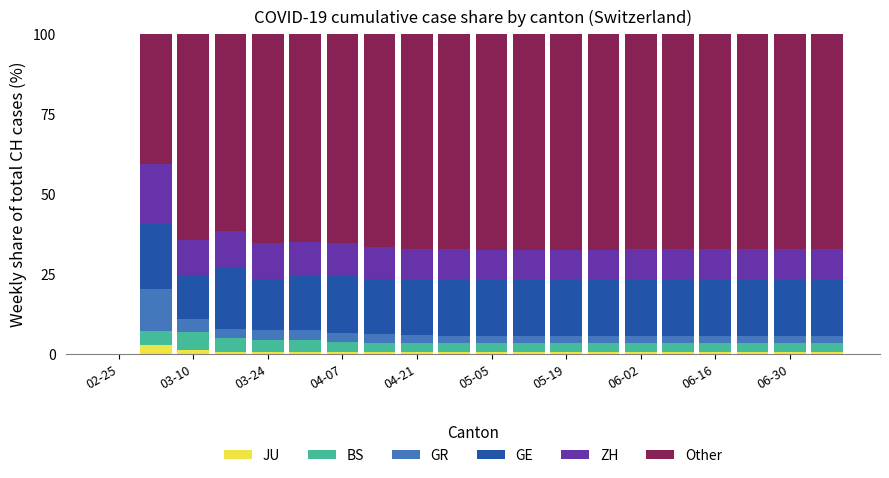

What is the maximum value for JU?

2.9